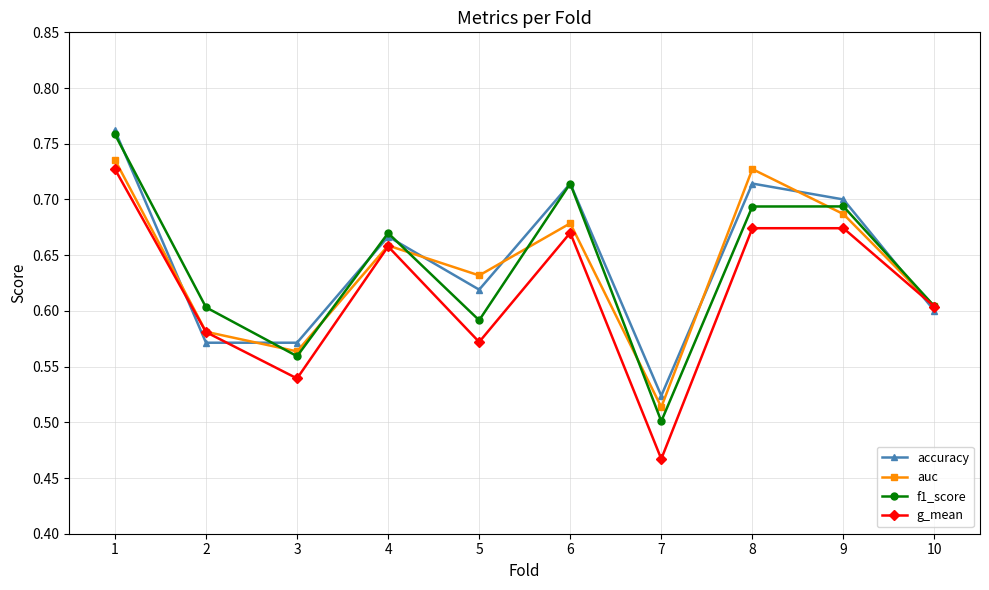

Count the g_mean values in the range 0 to 1.

10